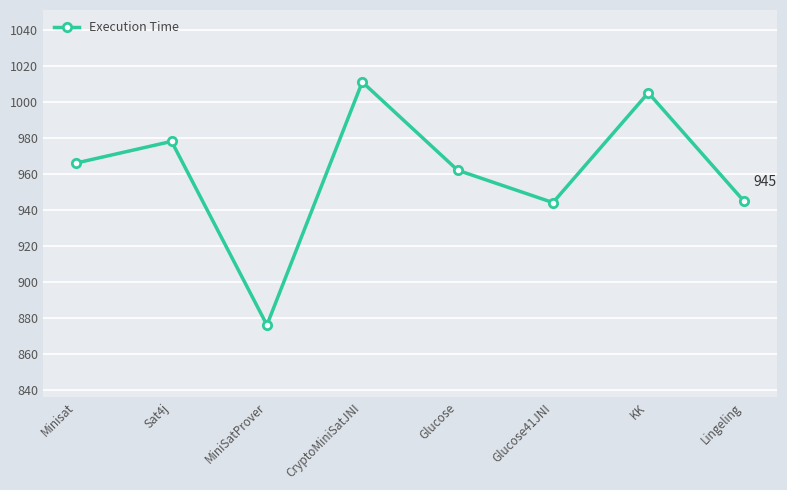

What is the sum of the values at CryptoMiniSatJNI and Sat4j?

1989